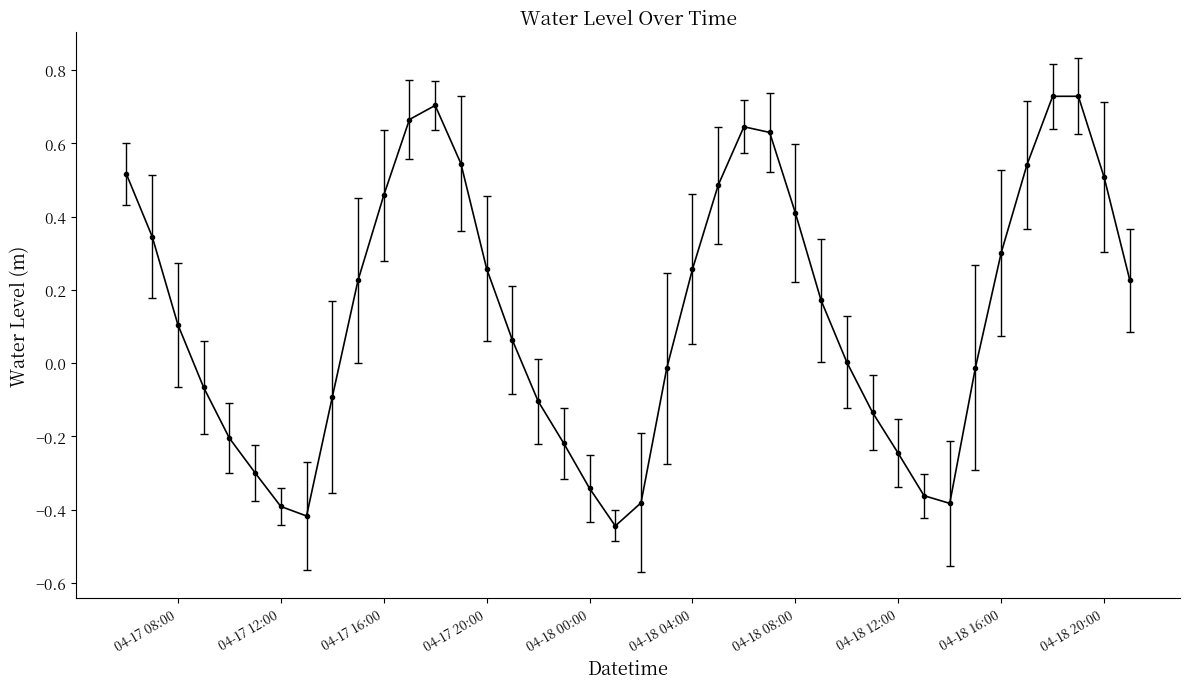

What is the difference between the maximum and second lowest values?

1.1